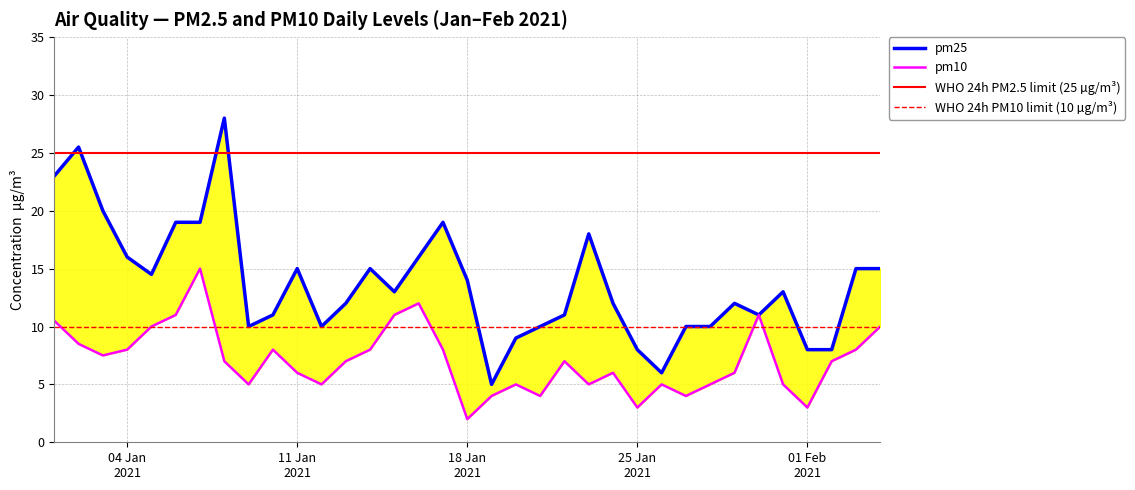

What position from the left is 2021-01-10?

10